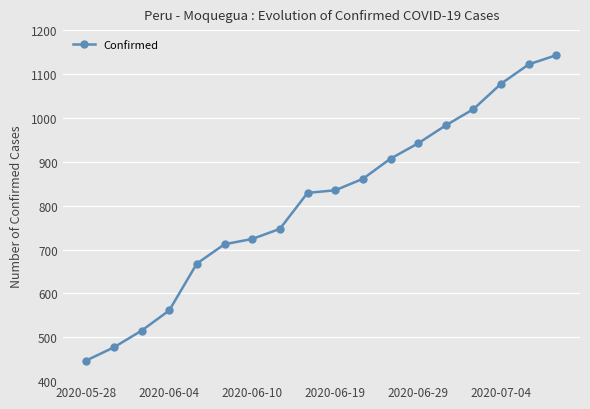

What is the minimum value shown in the chart?

447